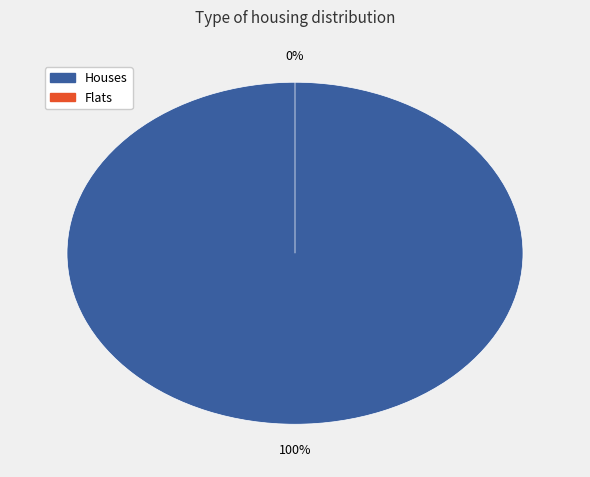

To the nearest percent, what percentage of the pie is #AAGQKY?

100%